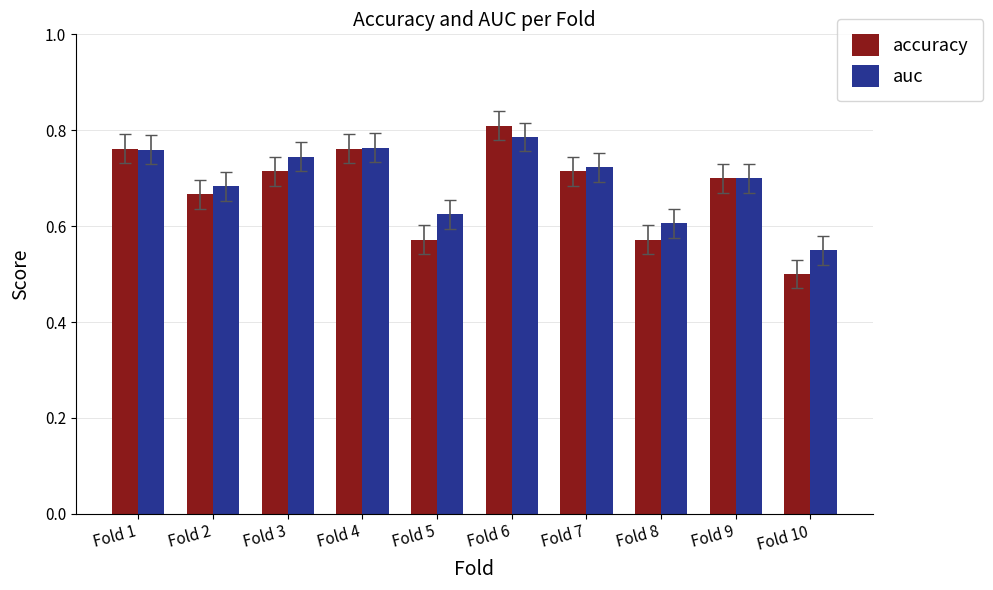

Which series changed the most between Fold 4 and Fold 8?

accuracy